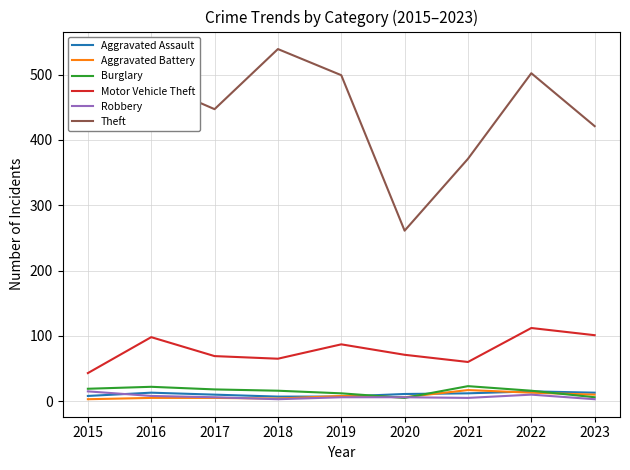

What is the difference between the highest and lowest values at 2015?

488